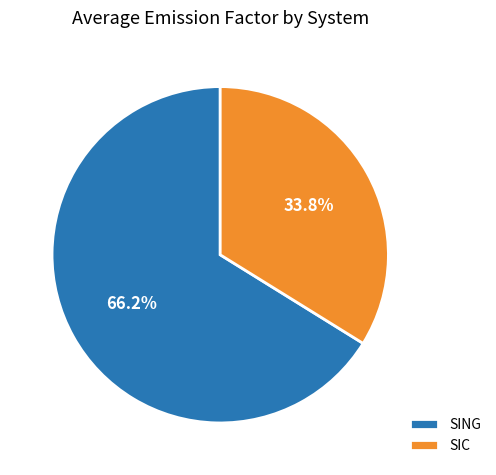

Count the number of slices in the pie.

2